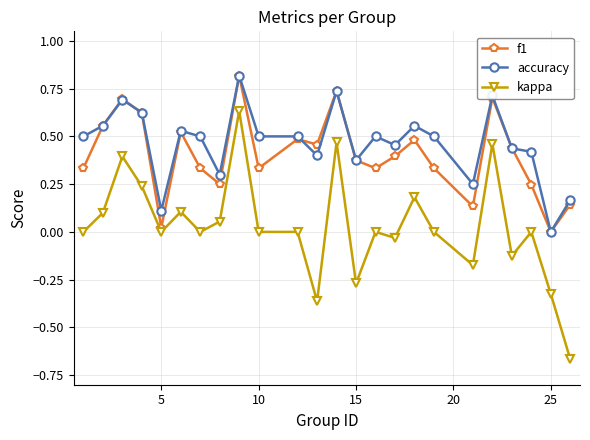

True or false: accuracy and kappa intersect in this chart.

False